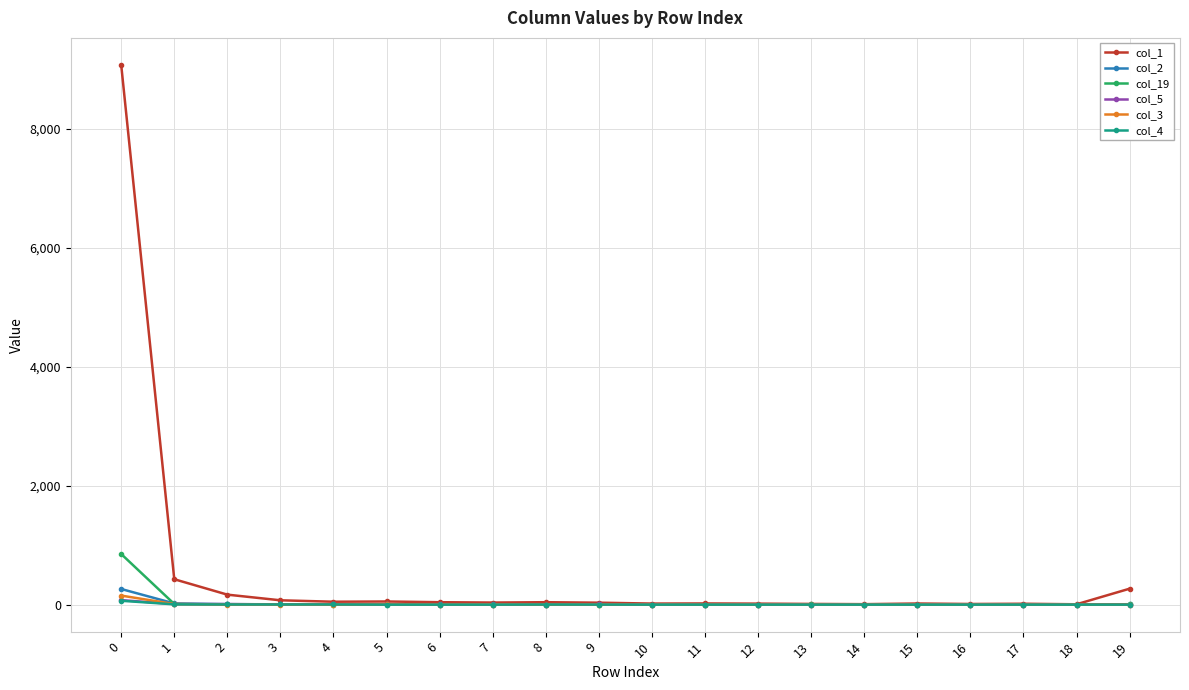

Which series has the largest total across all categories?

col_1